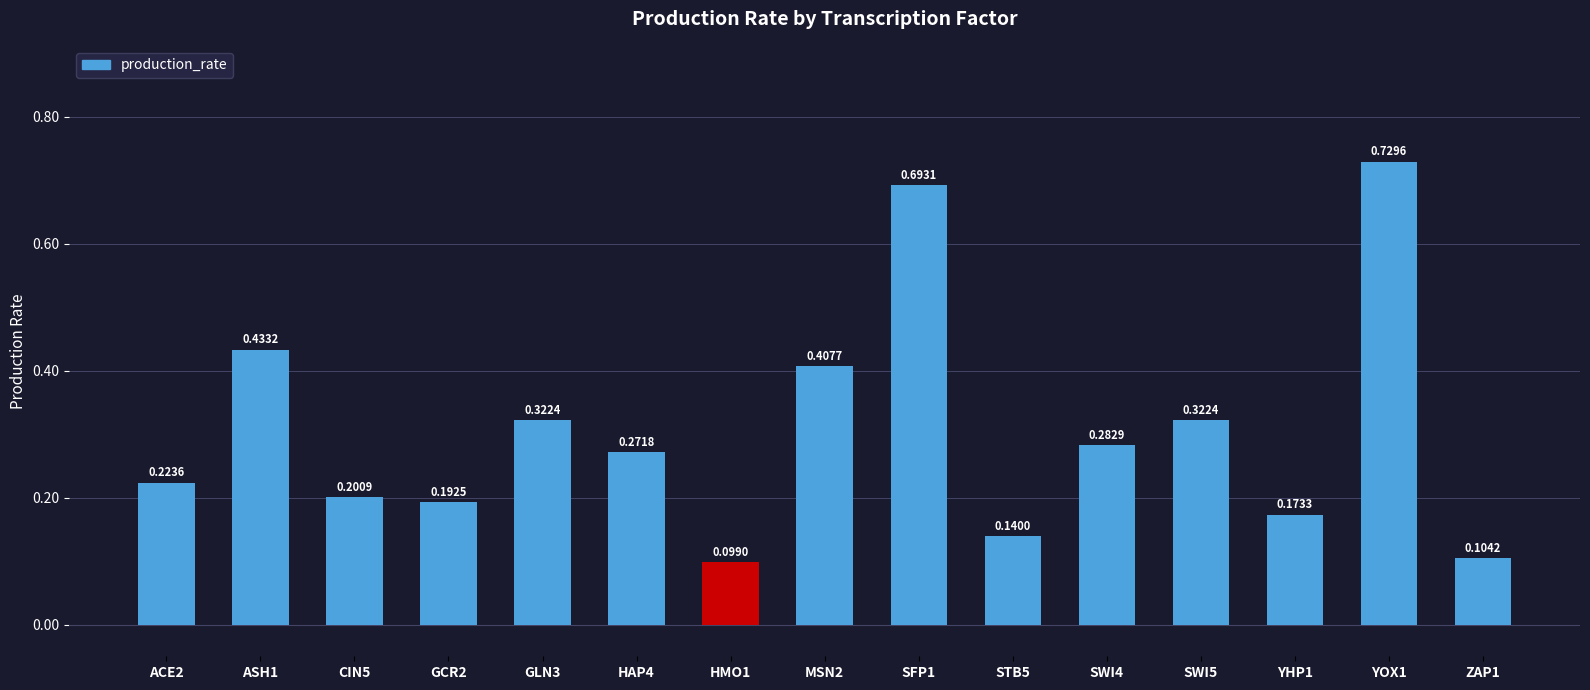

What is the difference between the maximum and minimum values?

0.6